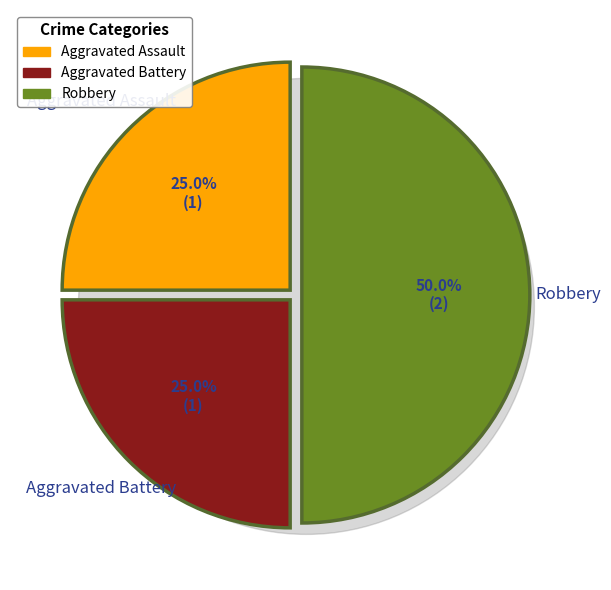

Combined, what portion of the pie is Aggravated Assault and Robbery?

75.0%